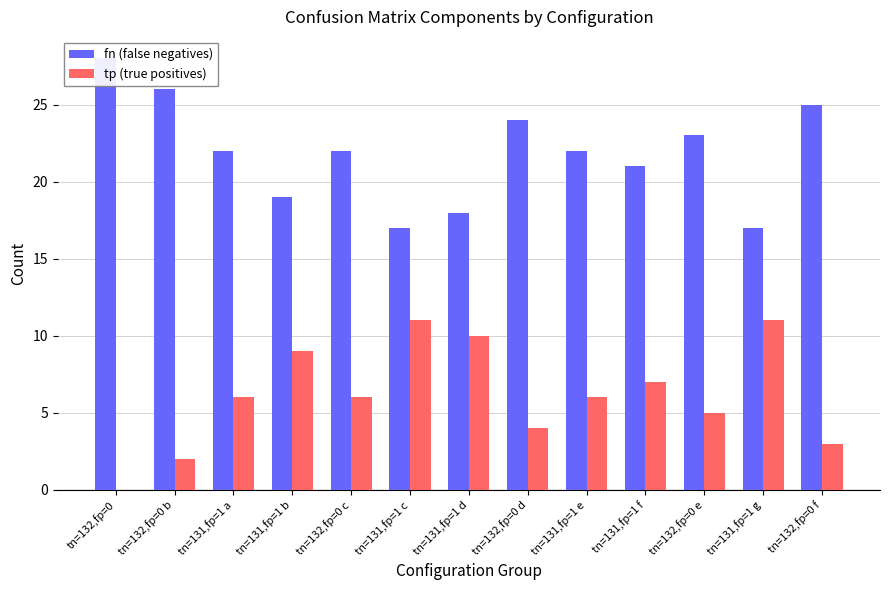

What is the approximate value of fn (false negatives) at tn=132,fp=0 c?

22